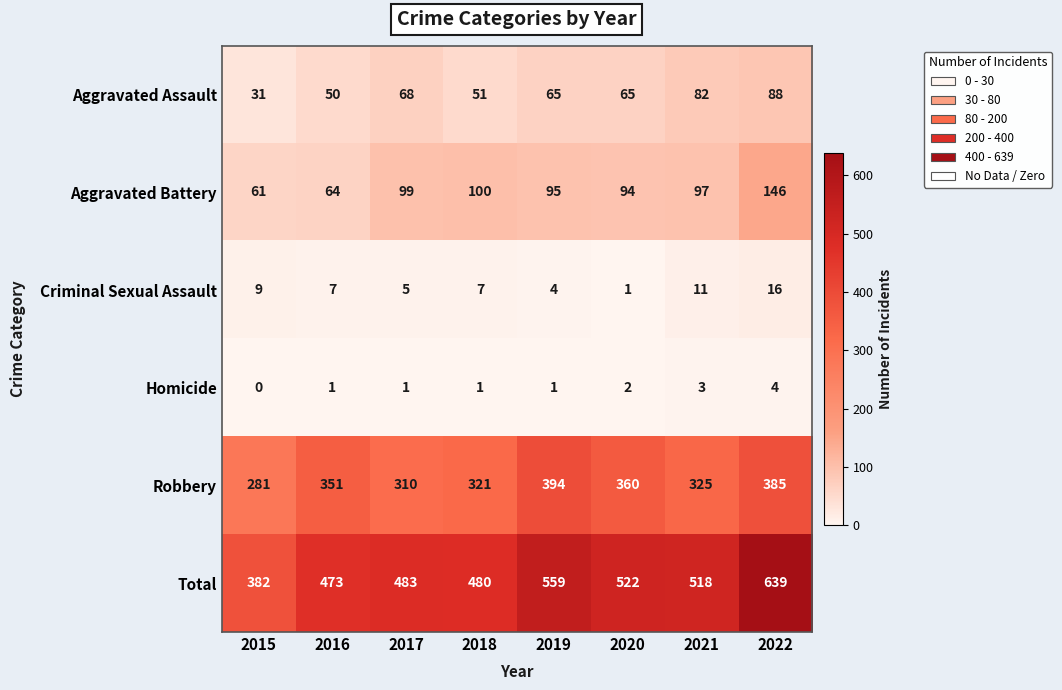

What is the approximate value of Robbery at 2021?

325